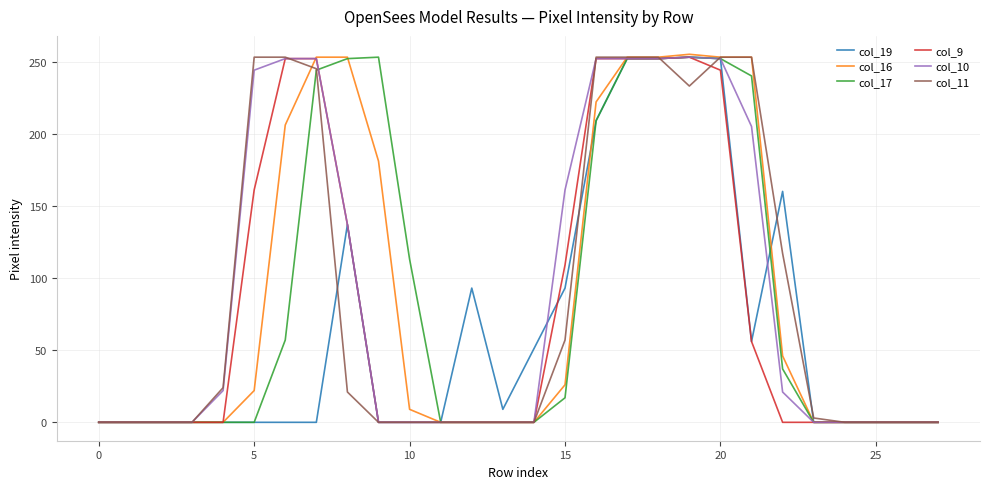

What is the average value of the col_10 series?

91